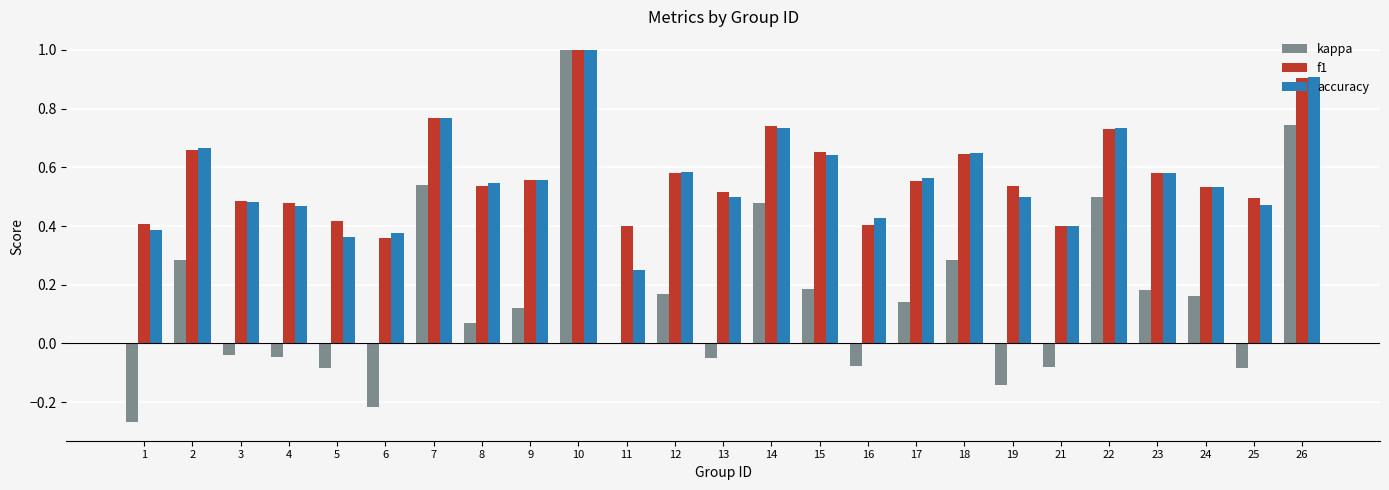

What is the maximum value for f1?

1.0